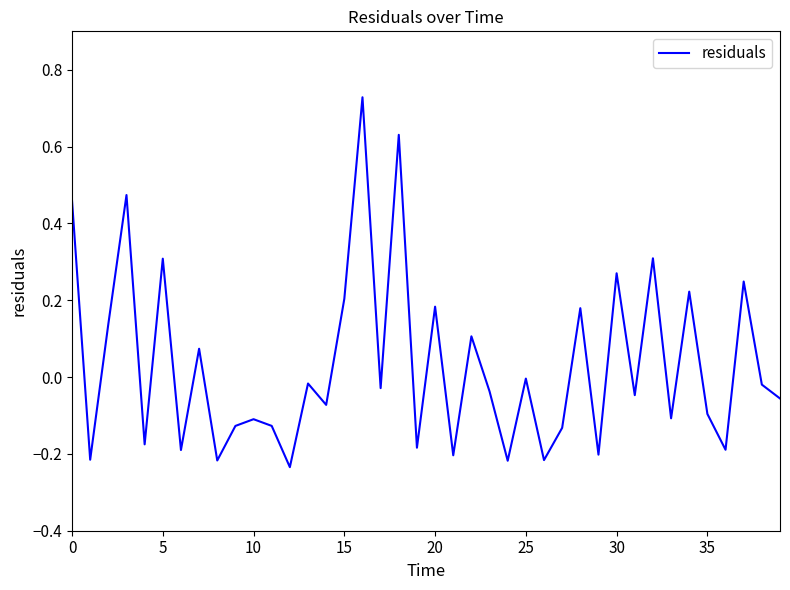

What is the difference between the maximum and minimum values?

1.0